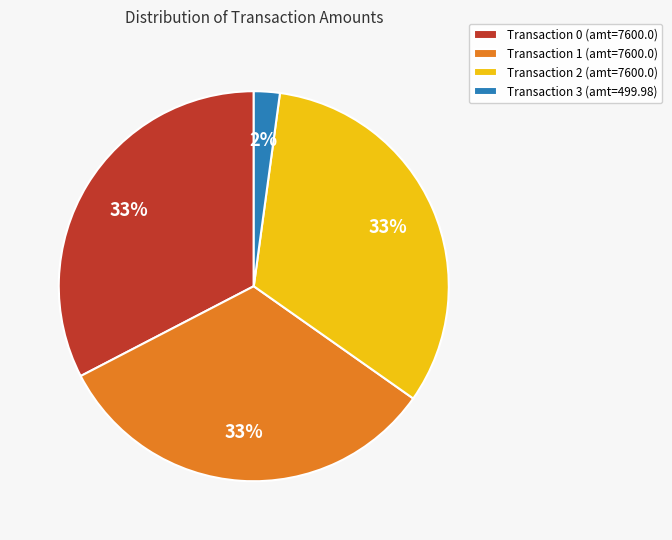

To the nearest percent, what portion does Transaction 2 (amt=7600.0) represent?

33%